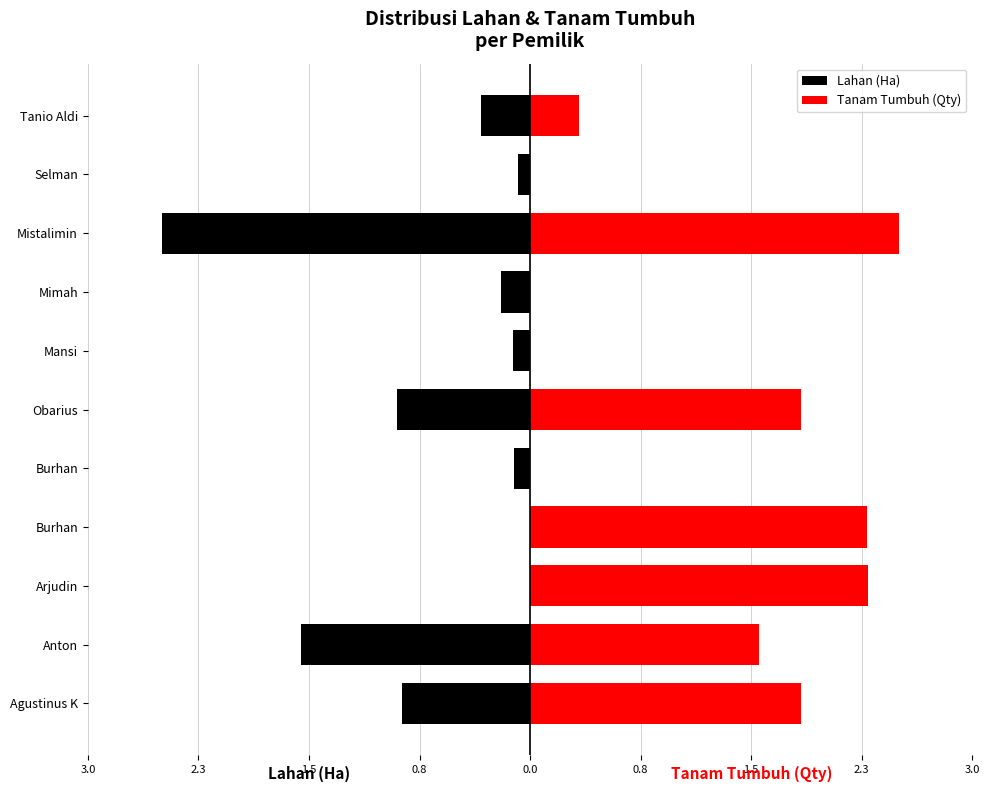

Does the chart contain stacked bars?

No